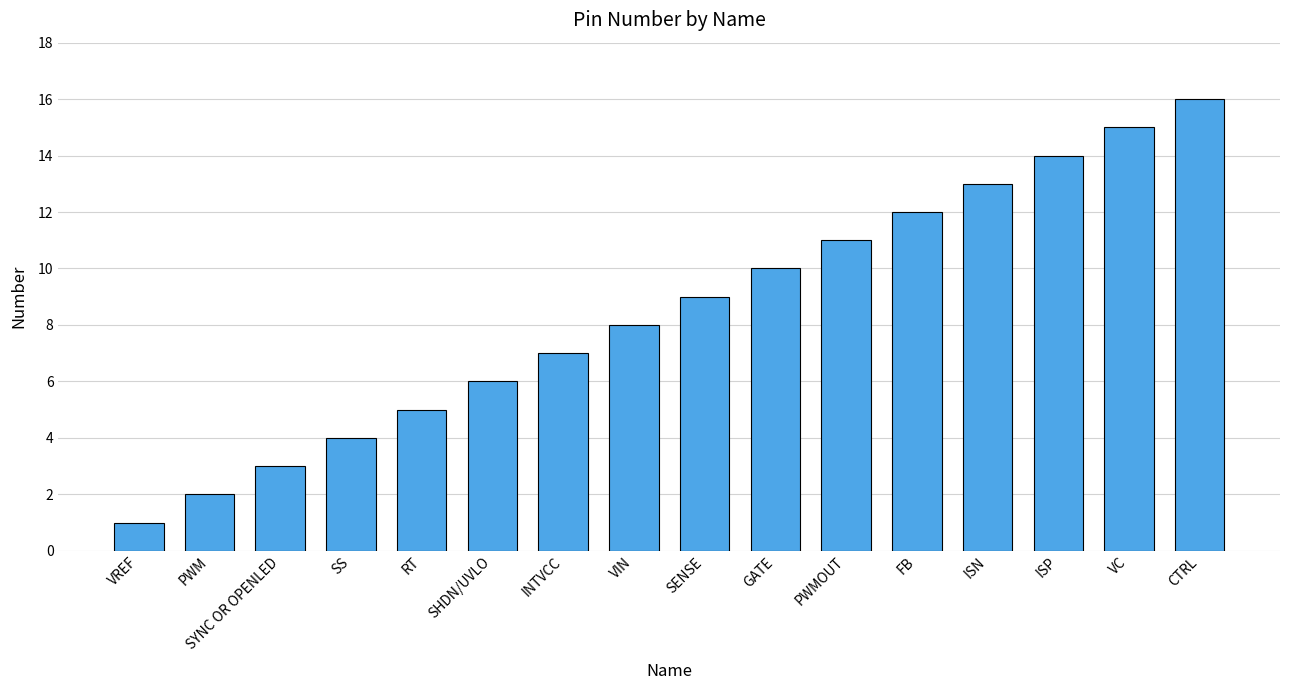

At which label is the value closest to 8?

VIN